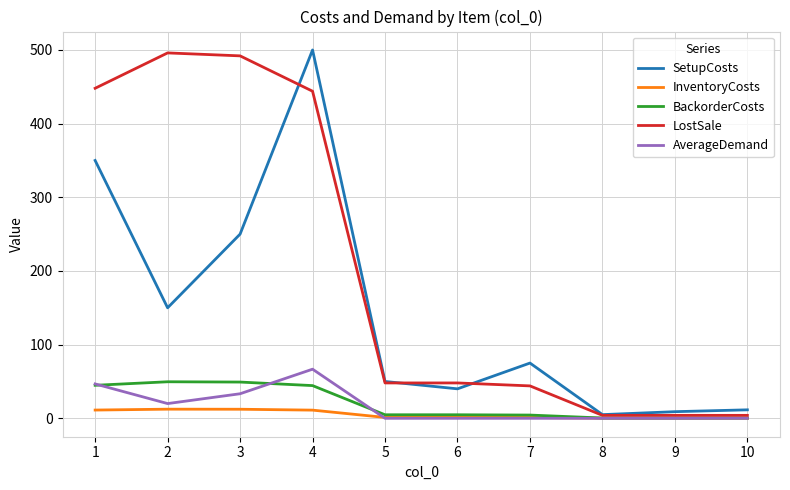

What is the difference between the highest and lowest values at 4?

488.9